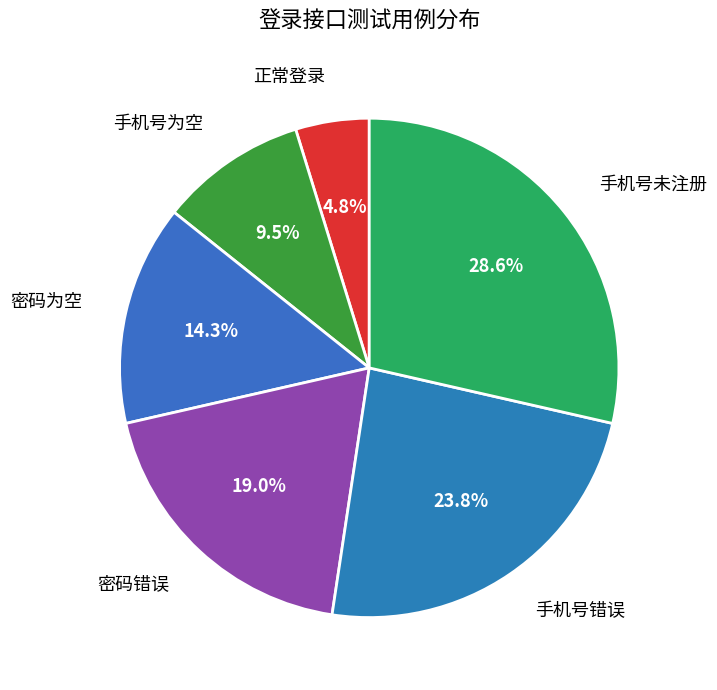

Rank the categories by value from lowest to highest.

正常登录, 手机号为空, 密码为空, 密码错误, 手机号错误, 手机号未注册